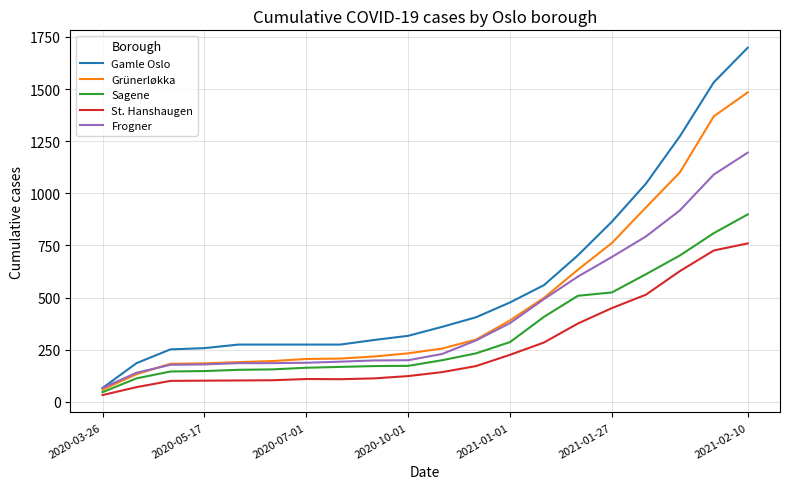

Rank the series by their average value, from lowest to highest.

St. Hanshaugen, Sagene, Frogner, Grünerløkka, Gamle Oslo